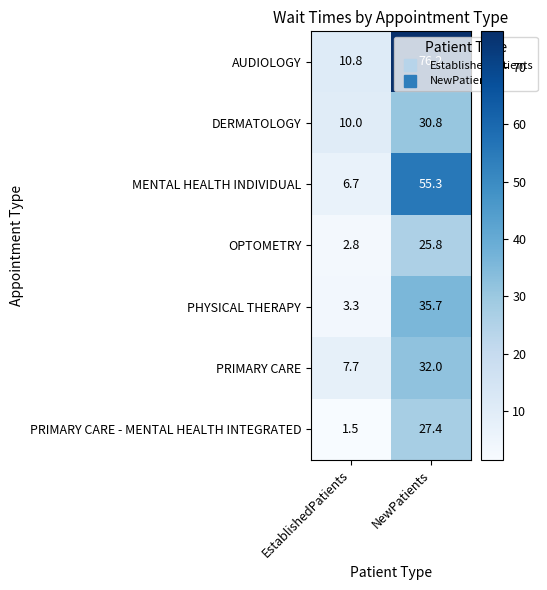

What is the total value across all series at EstablishedPatients?

42.8